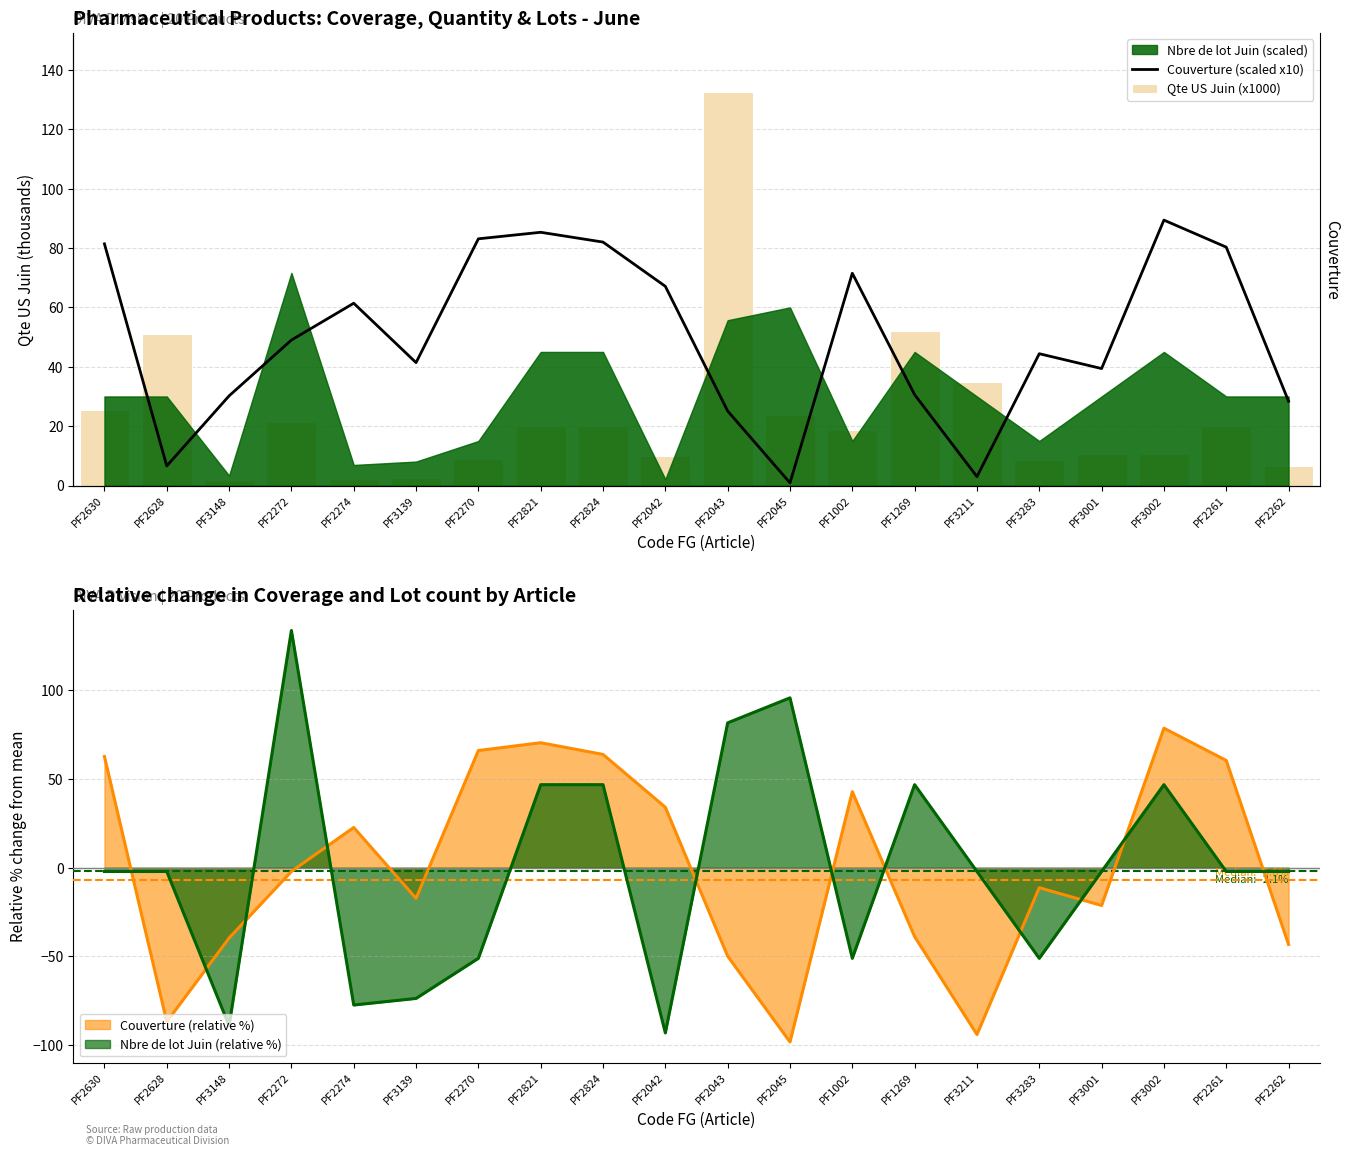

At which category is the sum across all series the highest?

PF2043